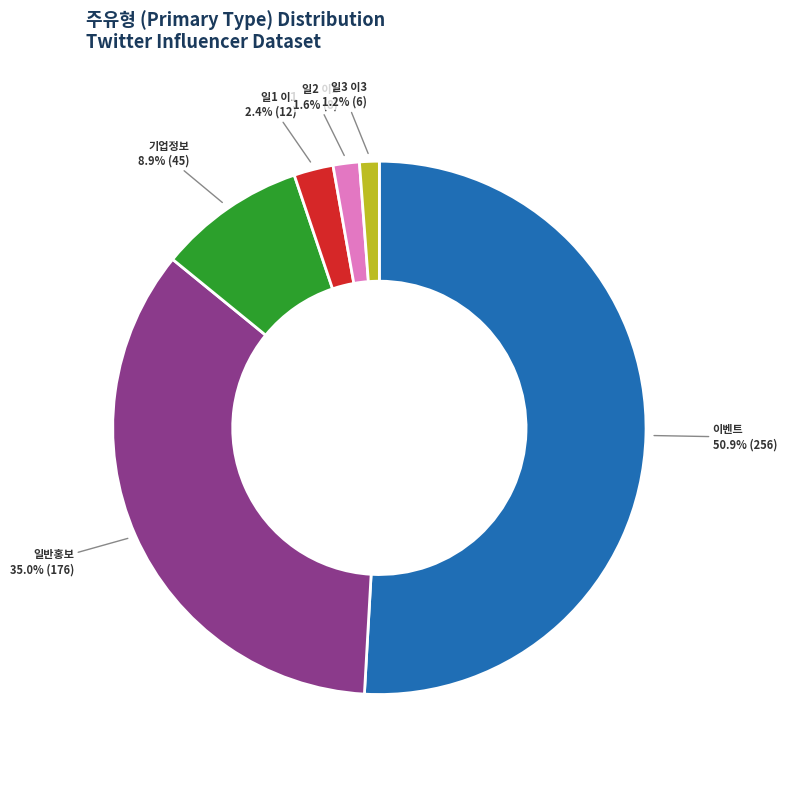

Which has a higher value, 일3 이3 or 이벤트?

이벤트